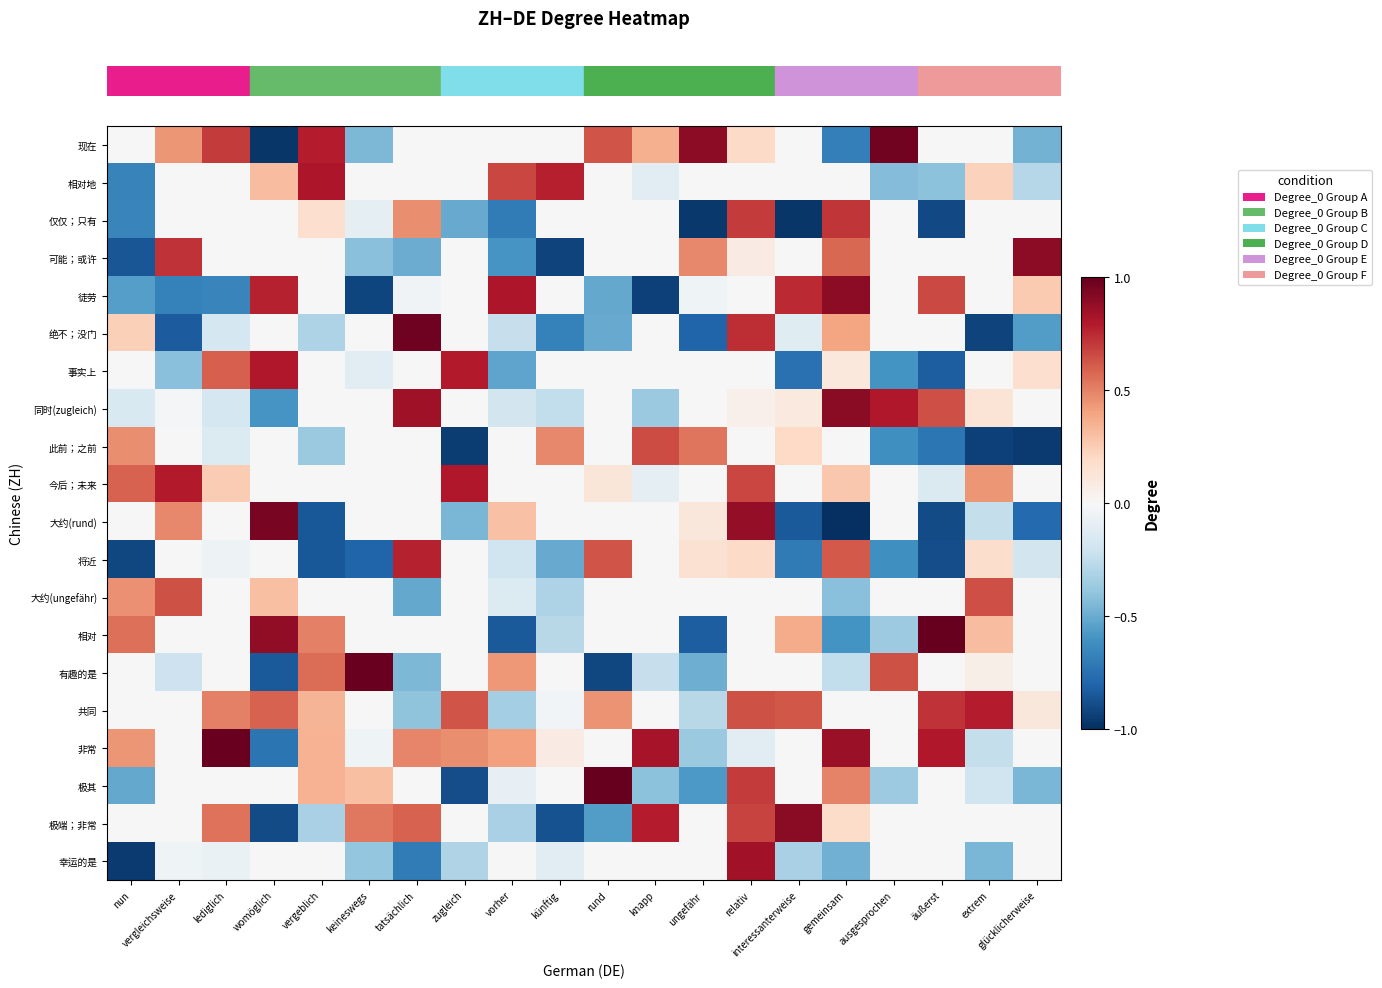

Which category has the lowest value across all series?

gemeinsam